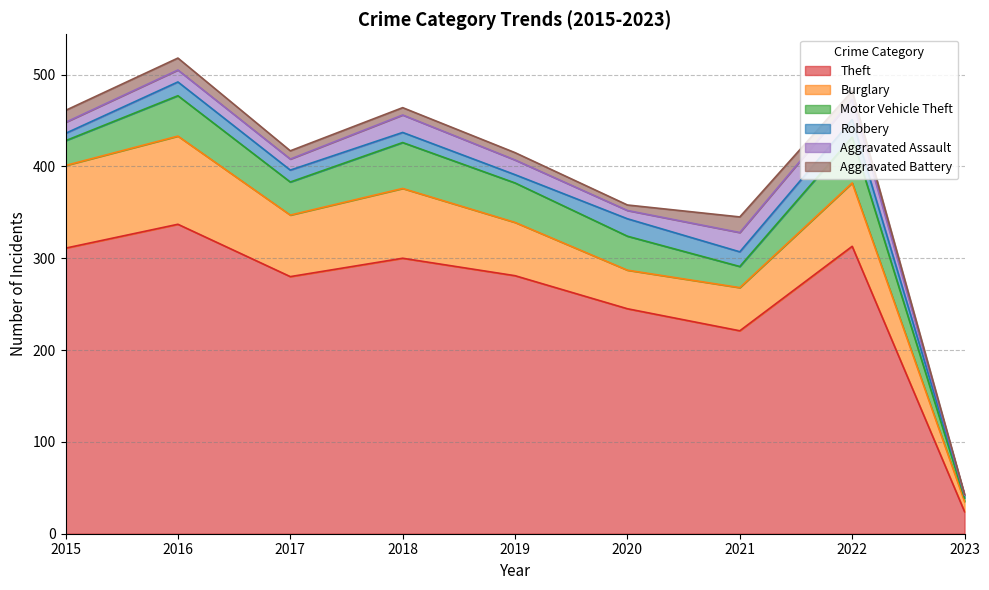

What is the sum of all Motor Vehicle Theft values?

314